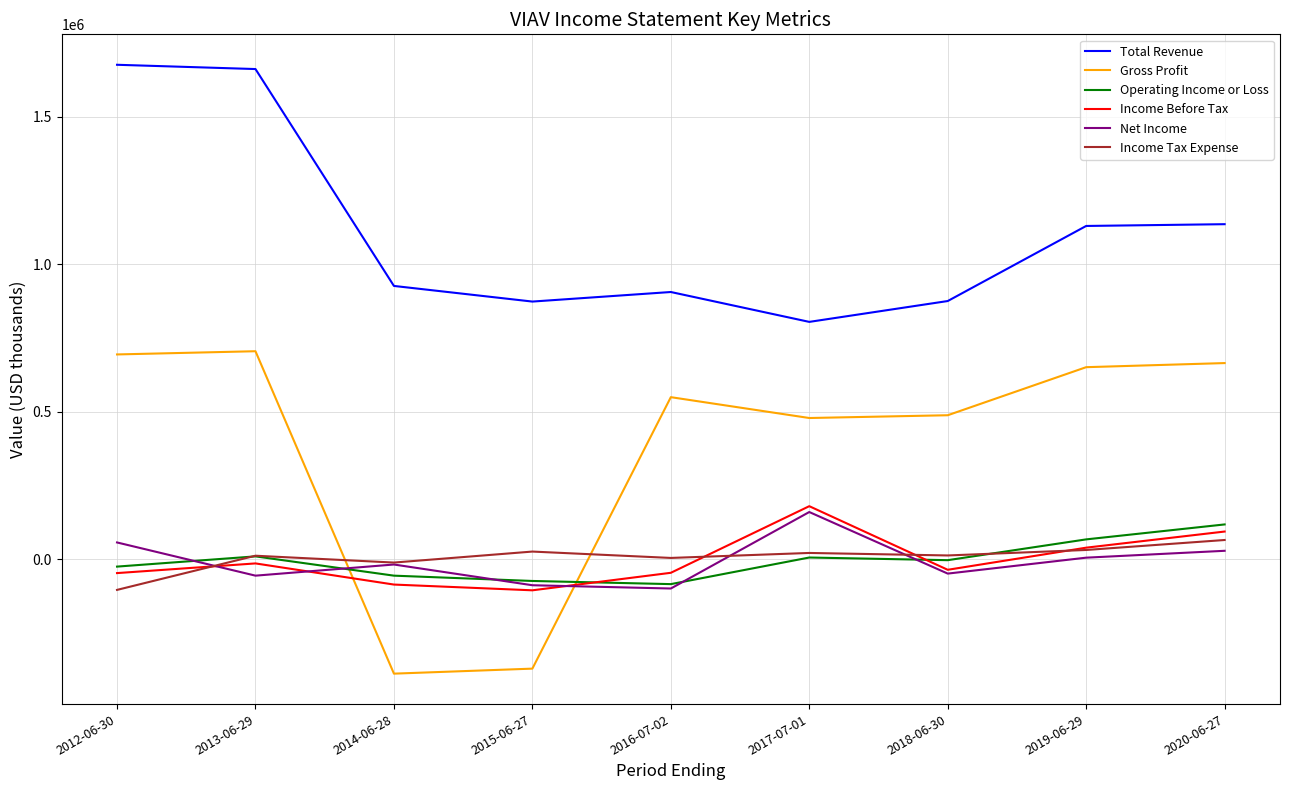

What is the smallest value displayed?

-387900